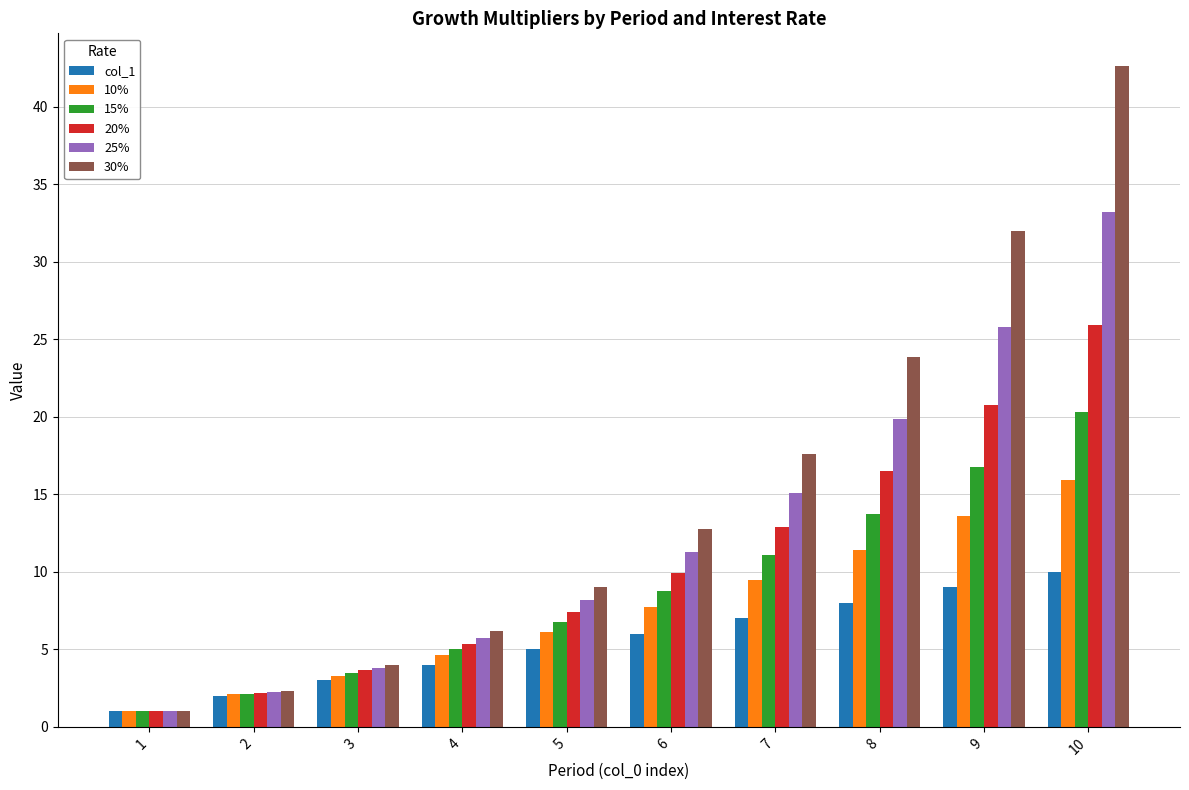

Are the bars horizontal?

No